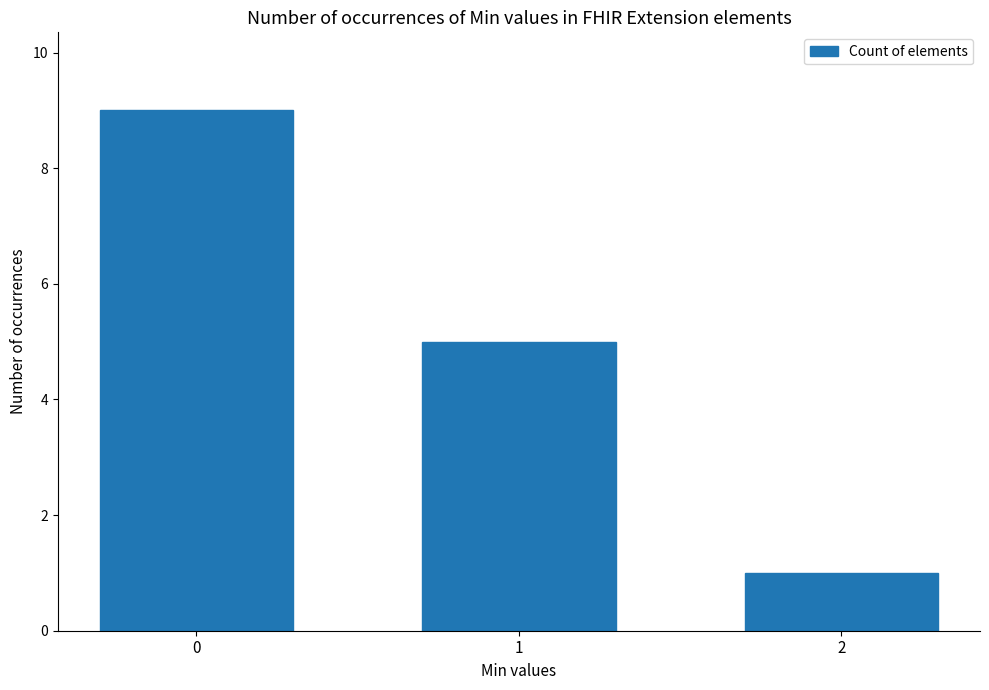

Where is the data nearest to the value 5?

1